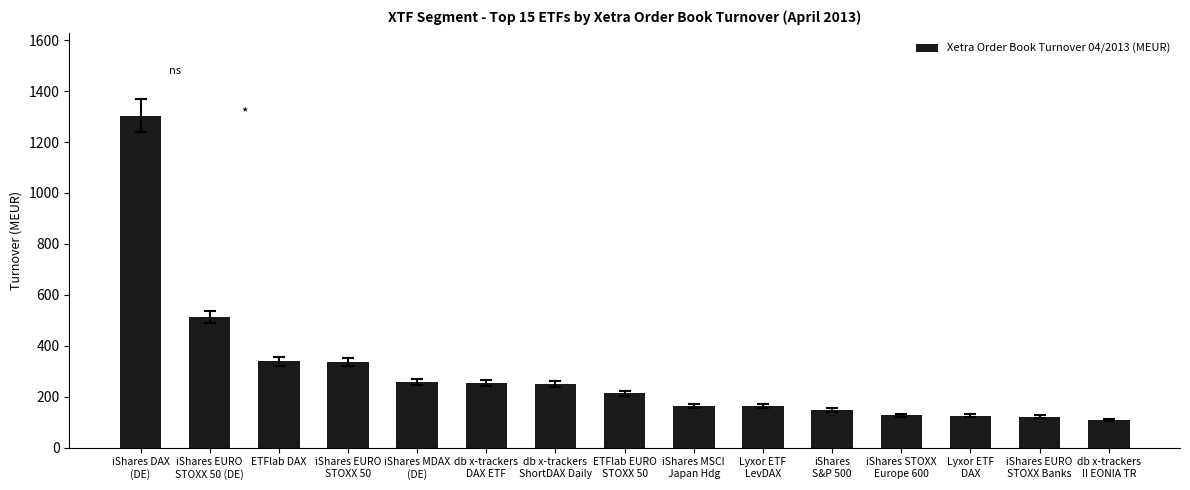

How many data points are less than 212?

7